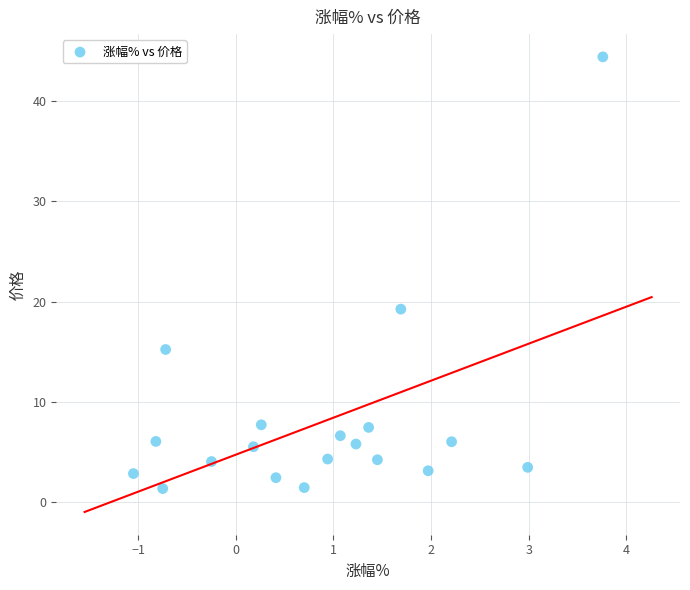

What is the range of Y values (max minus min)?

43.1